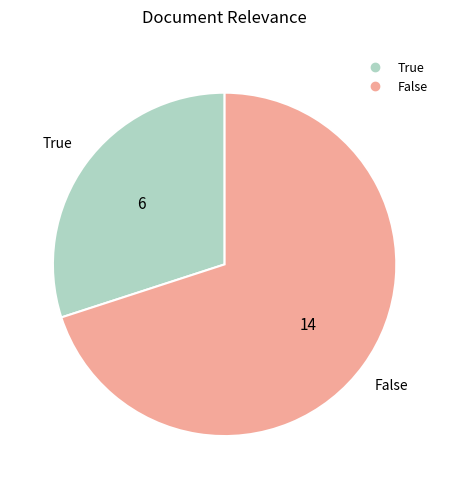

Approximately how many times larger is the value at True compared to False?

0.4